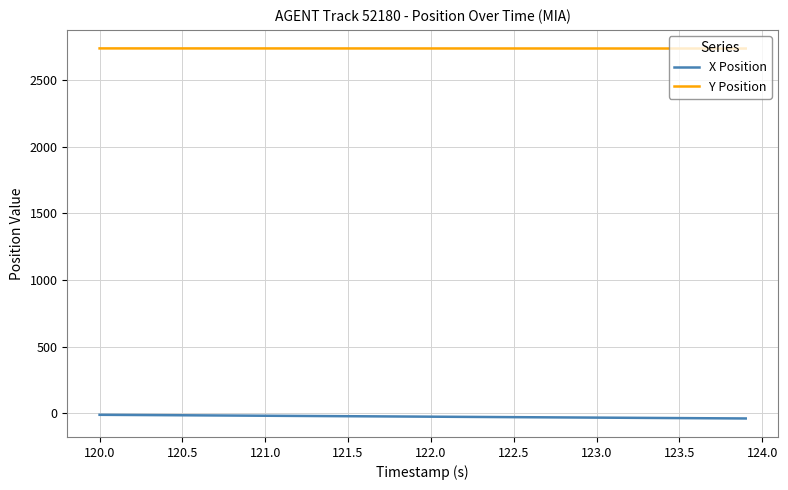

At how many categories does at least one series exceed 1409?

40